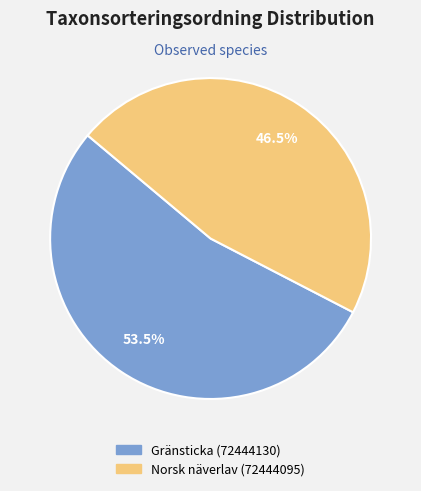

What is the total percentage of Gränsticka (72444130) and Norsk näverlav (72444095)?

100.0%